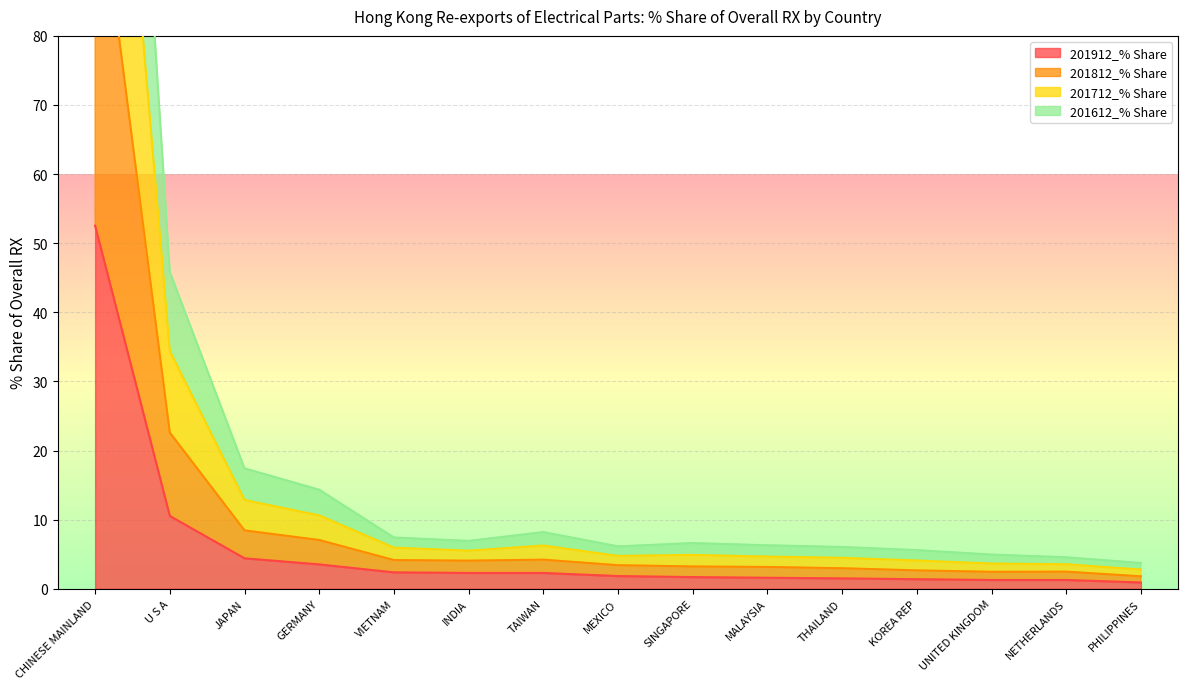

What position from the right is TAIWAN?

9